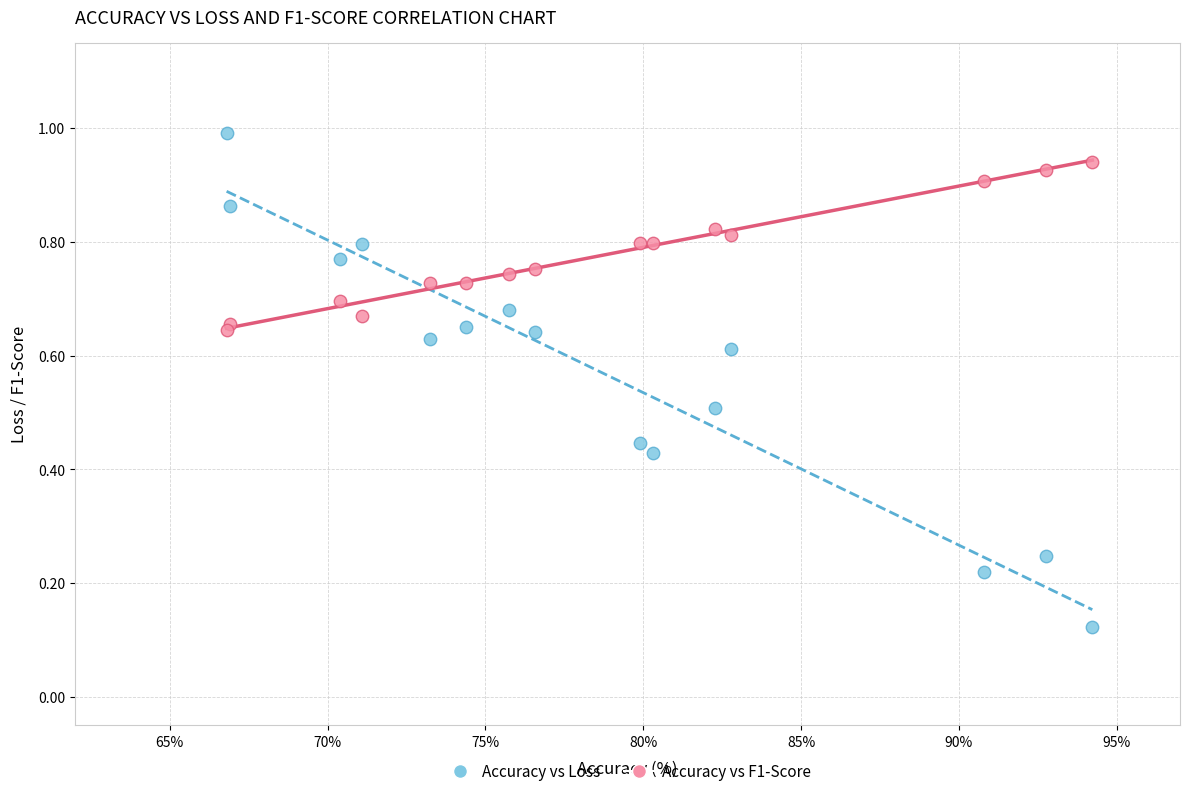

Which series contains the lowest Y value?

Accuracy vs Loss